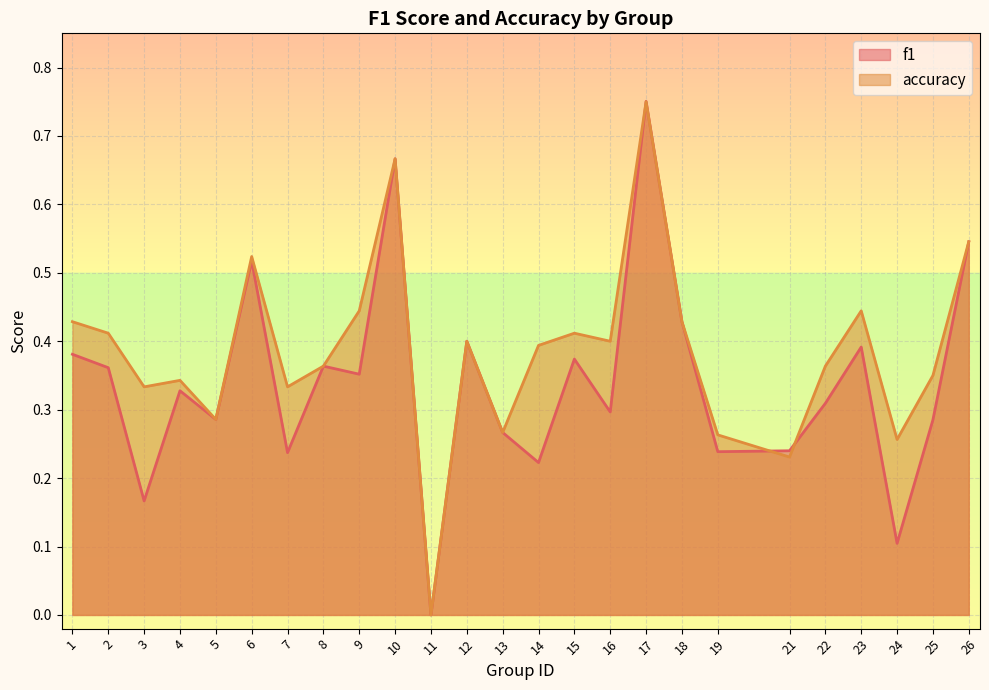

In accuracy, how many points are lower than both neighbors (excluding endpoints)?

8